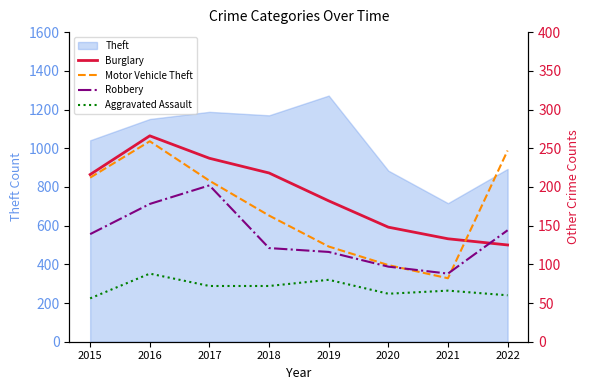

At which label is Theft closest to 994?

2015